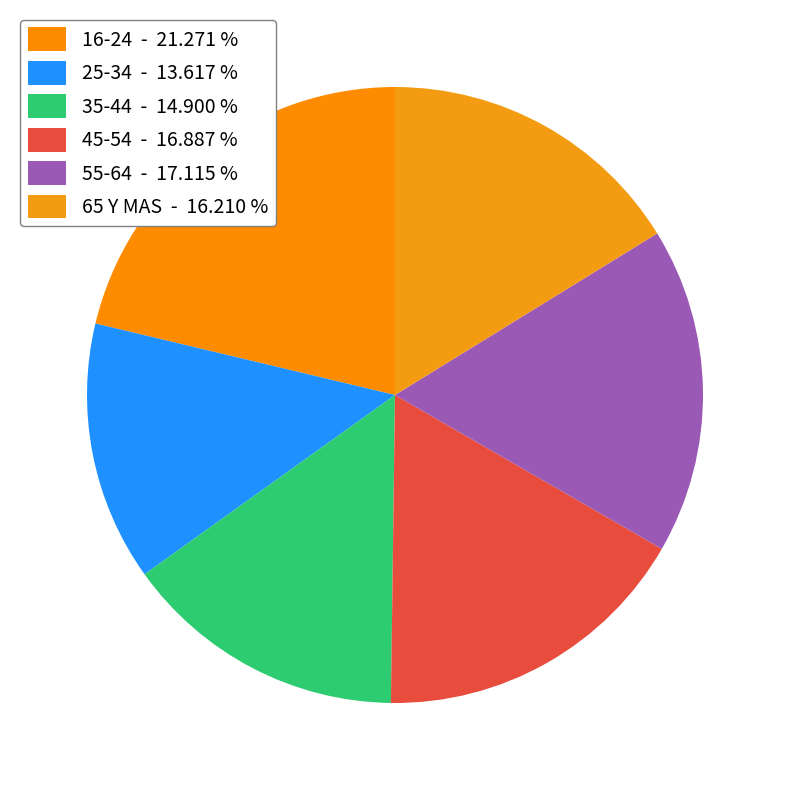

Is it true that 25-34 is 28% of the pie?

False